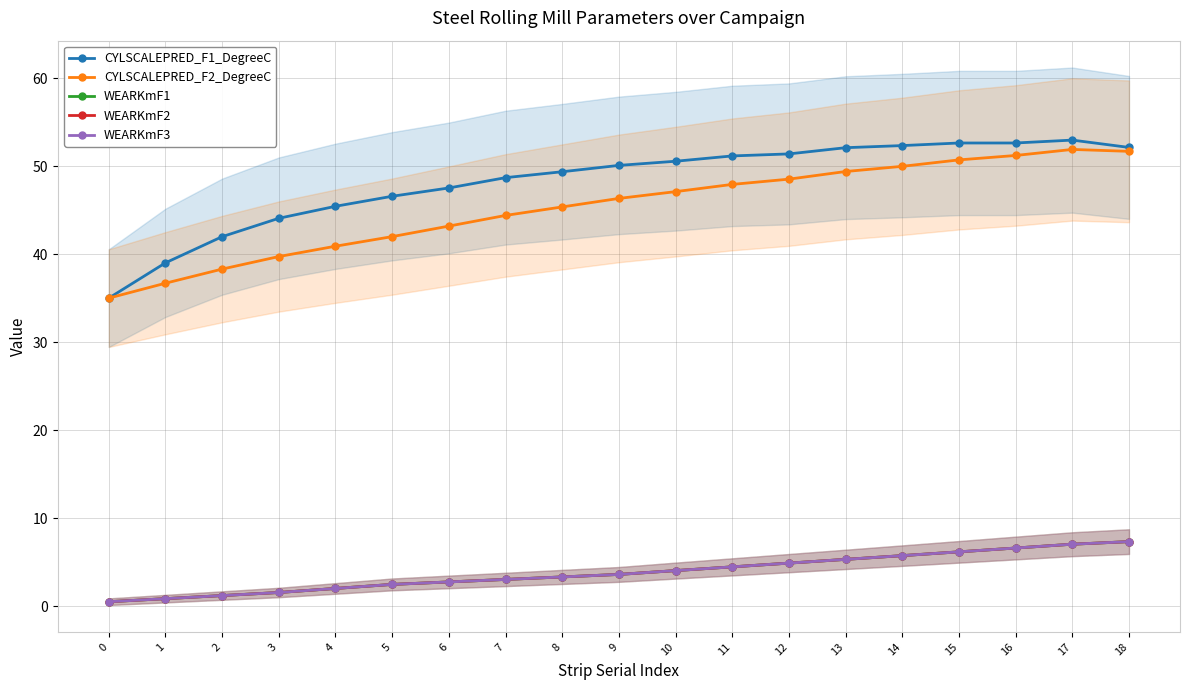

What are all the series names shown in the legend?

CYLSCALEPRED_F1_DegreeC, CYLSCALEPRED_F2_DegreeC, WEARKmF1, WEARKmF2, WEARKmF3